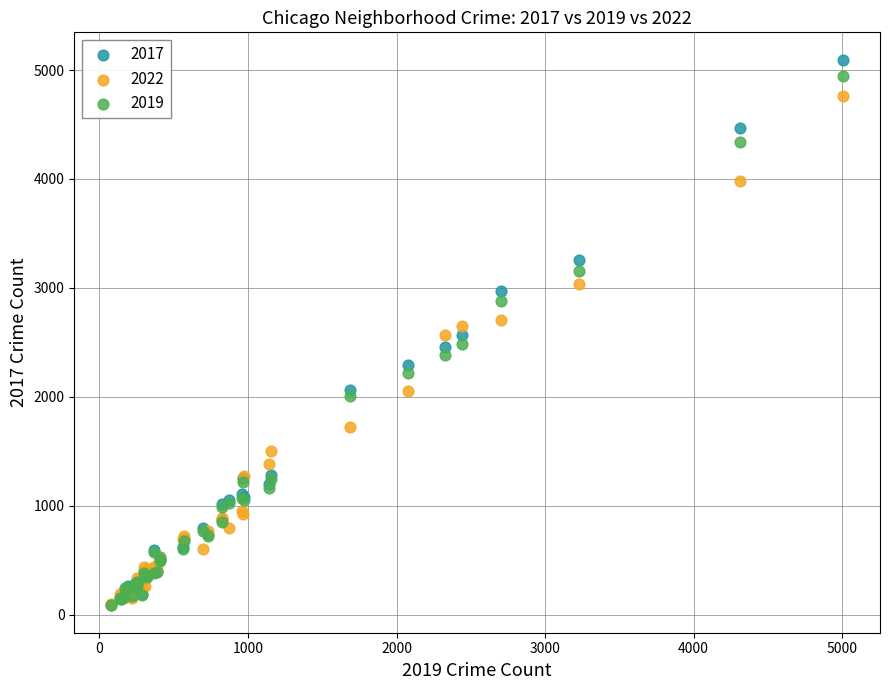

What are all the series names shown in the legend?

2017, 2022, 2019